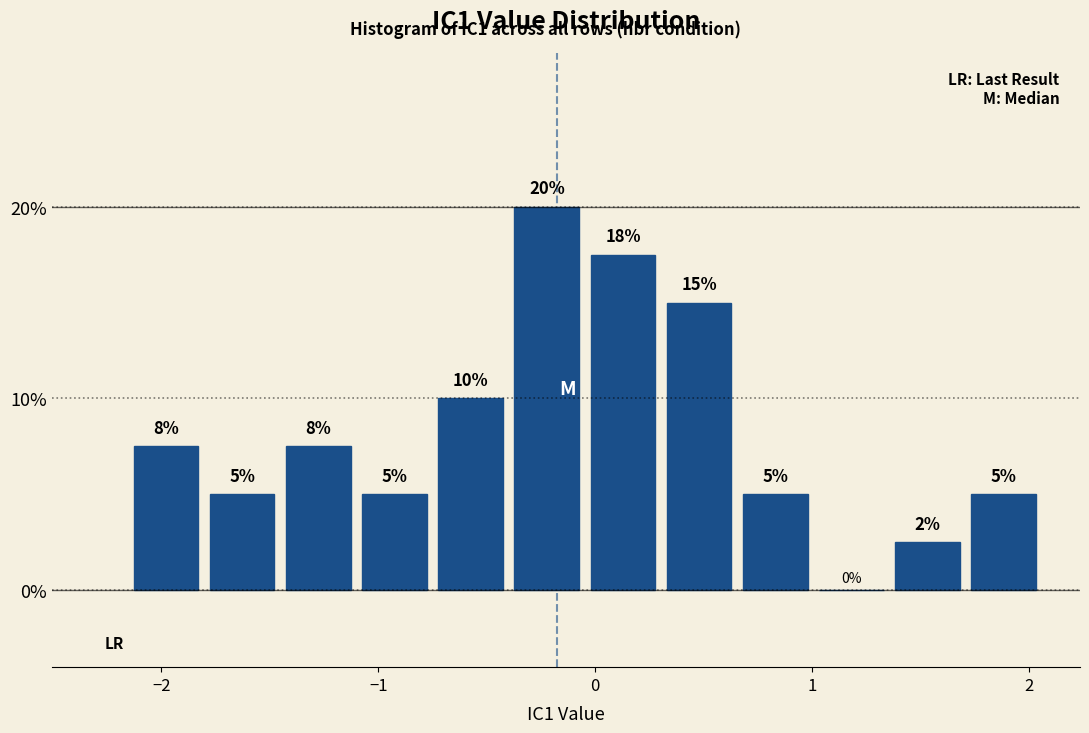

Around what value on the x-axis is the tallest bar? Give the approximate position of its centre, as read against the axis.

-0.2